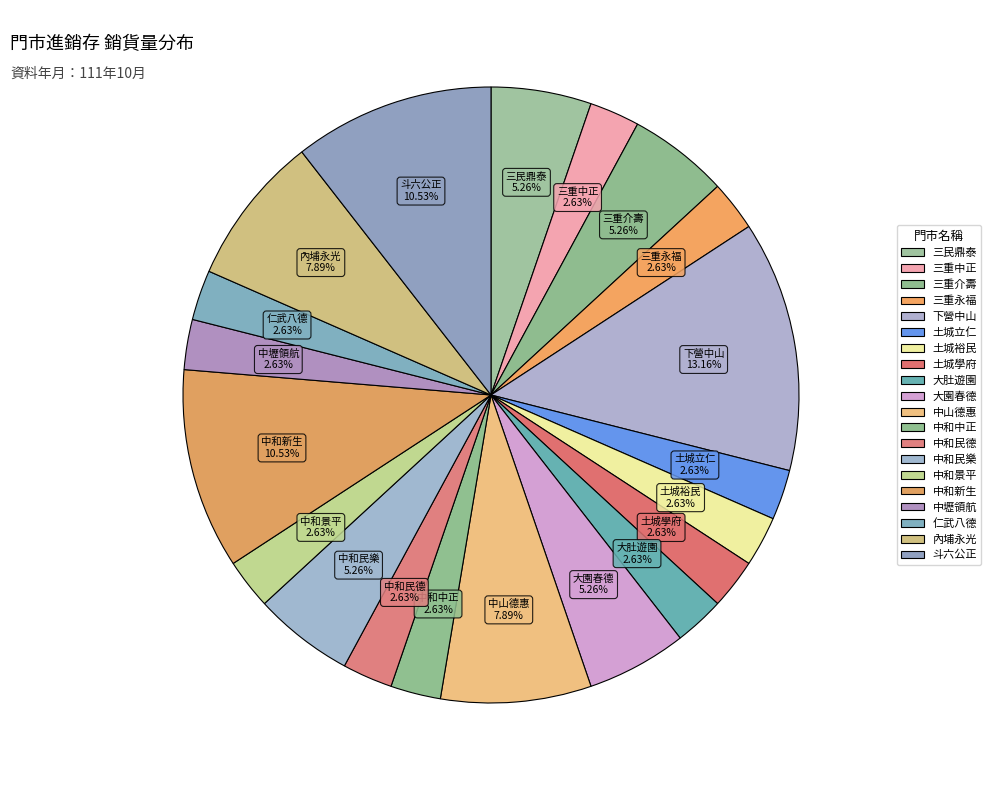

What percentage do 中和民德 and 土城立仁 together represent?

5.3%